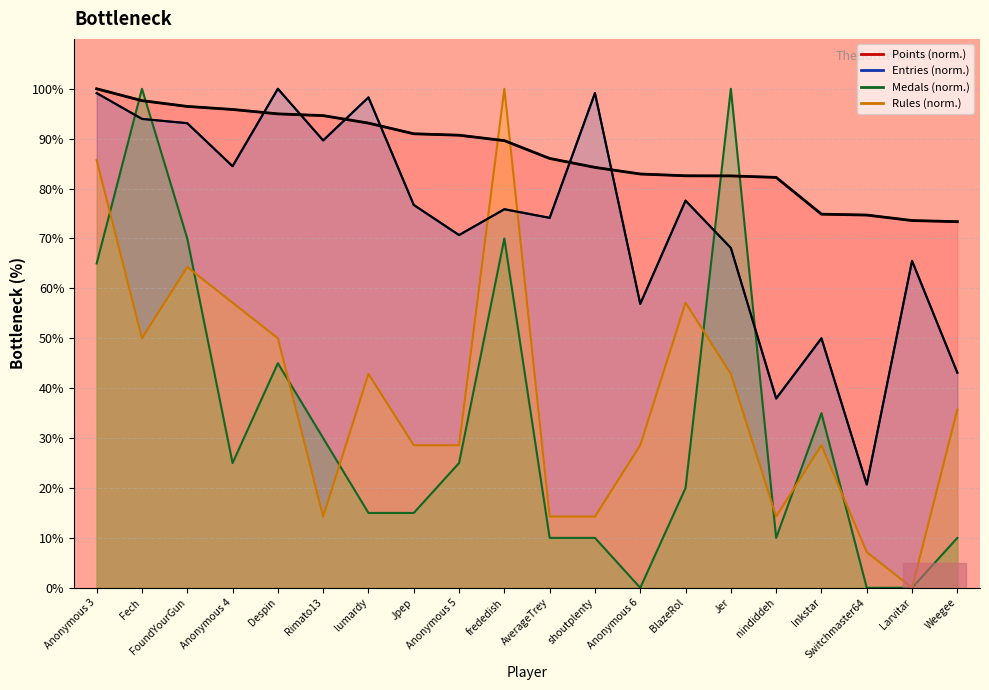

Between Anonymous 4 and Rimato13, which is larger?

Anonymous 4